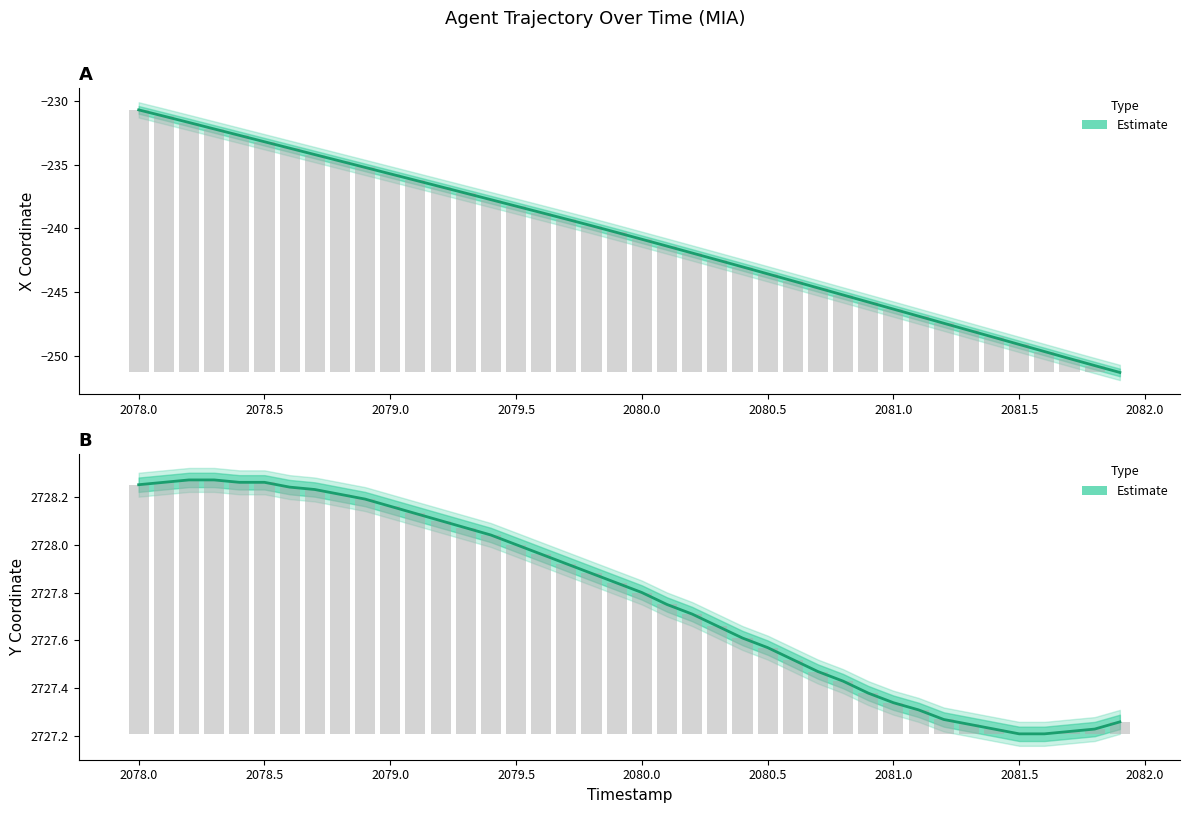

What is the sum of all Y (Estimate) values?

109111.0